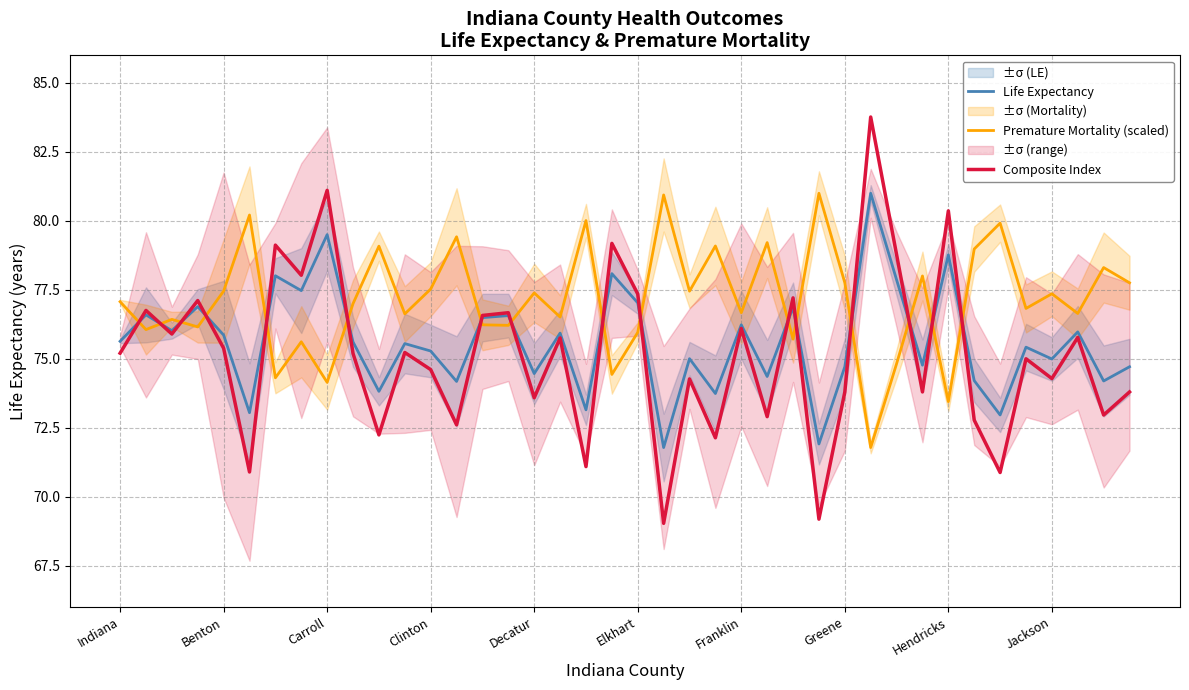

Is it true that Life Expectancy equals 98.0 at Decatur?

False